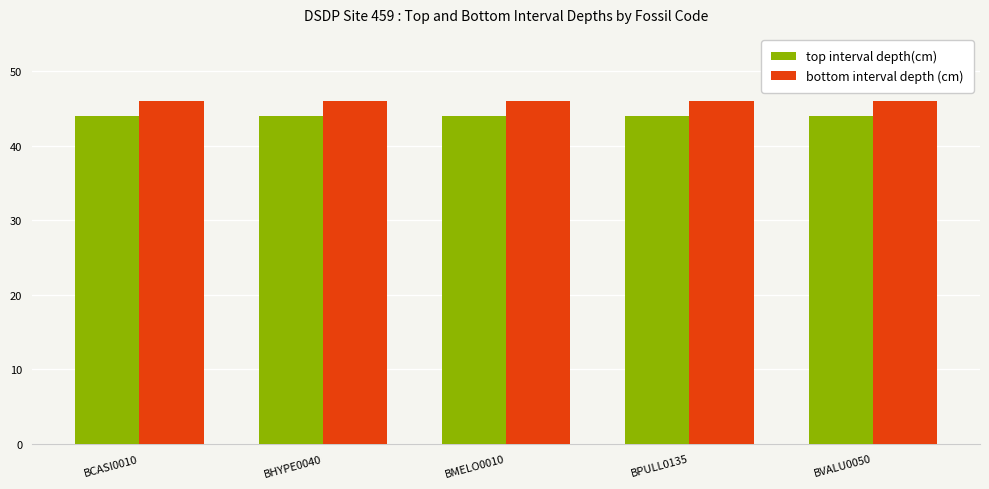

The bottom interval depth (cm) series shows 46 at BPULL0135. True or false?

True